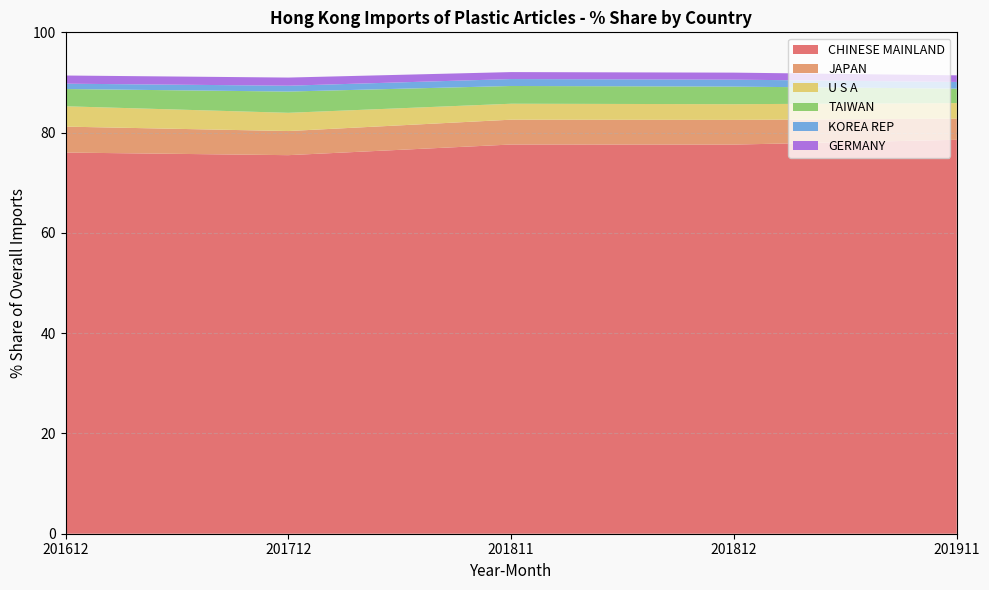

Reading right to left, what are all the values shown in this chart?

CHINESE MAINLAND: 201911=78.6	201812=77.6	201811=77.6	201712=75.5	201612=76.0
JAPAN: 201911=4.2	201812=4.9	201811=5.0	201712=4.8	201612=5.2
U S A: 201911=3.1	201812=3.1	201811=3.2	201712=3.6	201612=4.1
TAIWAN: 201911=2.9	201812=3.5	201811=3.5	201712=4.2	201612=3.4
KOREA REP: 201911=1.3	201812=1.4	201811=1.4	201712=1.2	201612=1.1
GERMANY: 201911=1.3	201812=1.4	201811=1.4	201712=1.6	201612=1.6